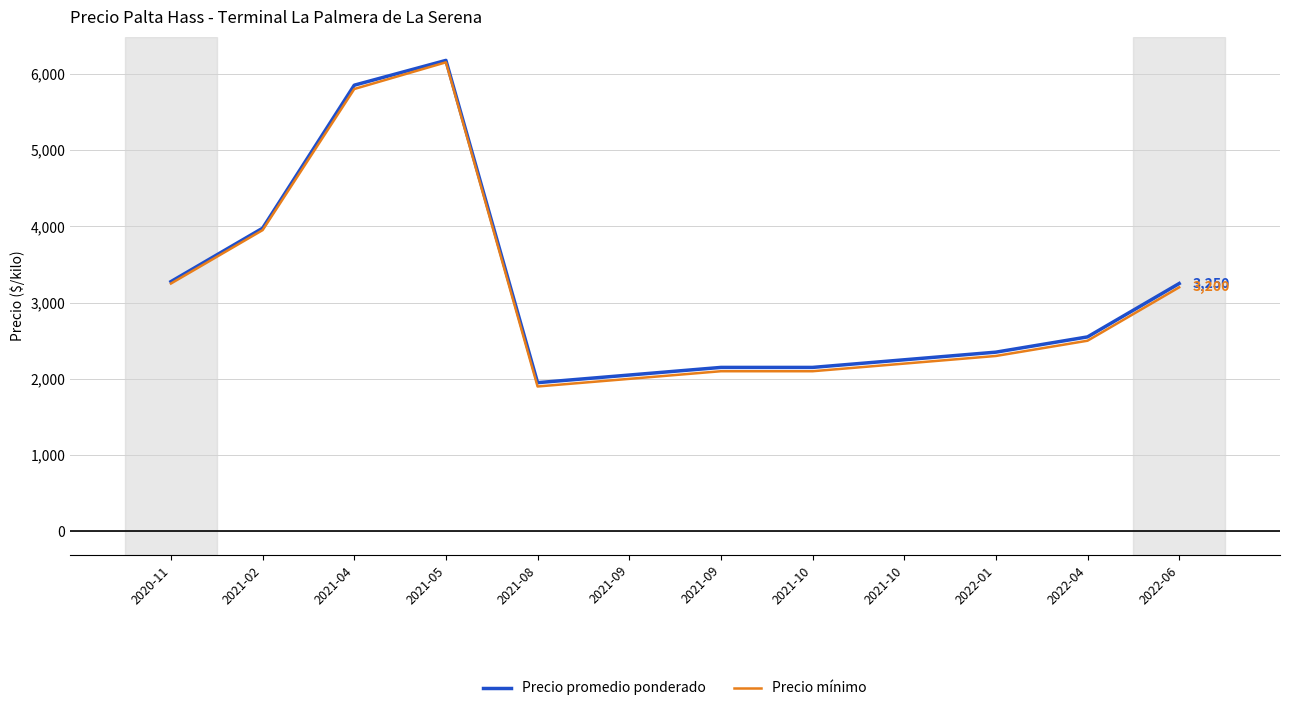

True or false: Precio mínimo has more than 0 interior local peaks.

True